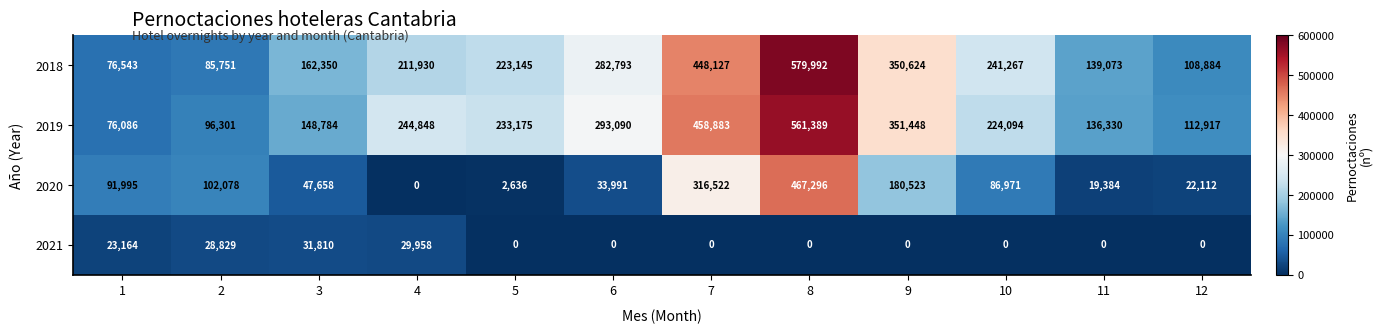

The 2018 series shows 366788 at 8. True or false?

False